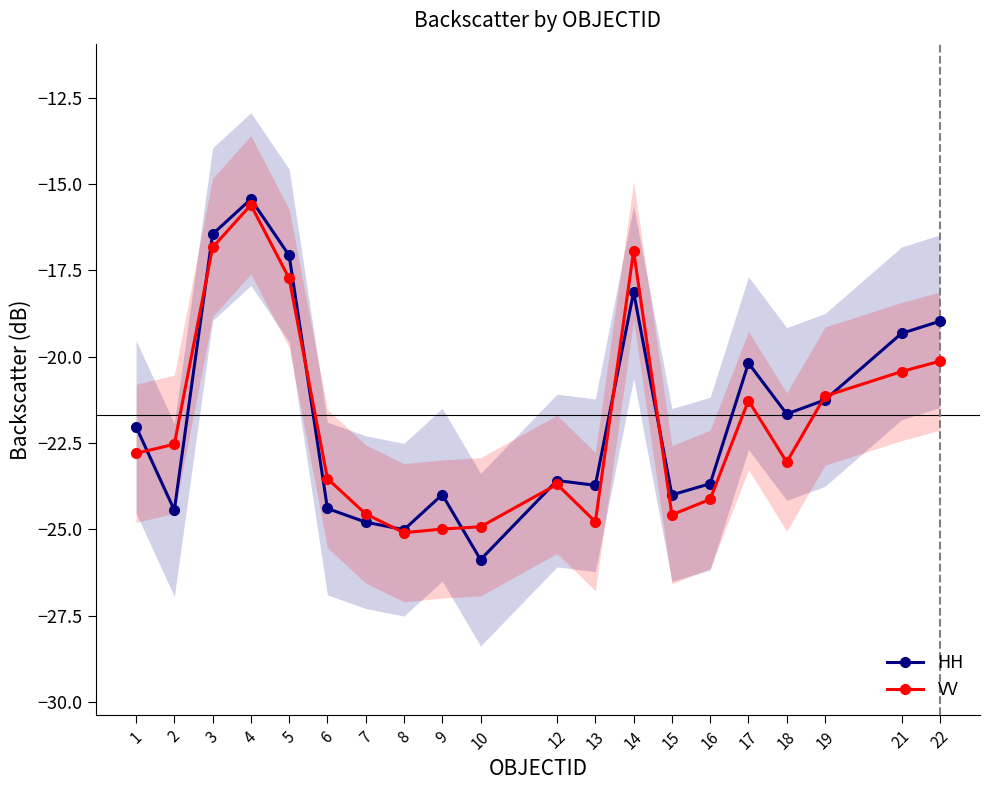

What is the total value across all series at 9?

-49.0